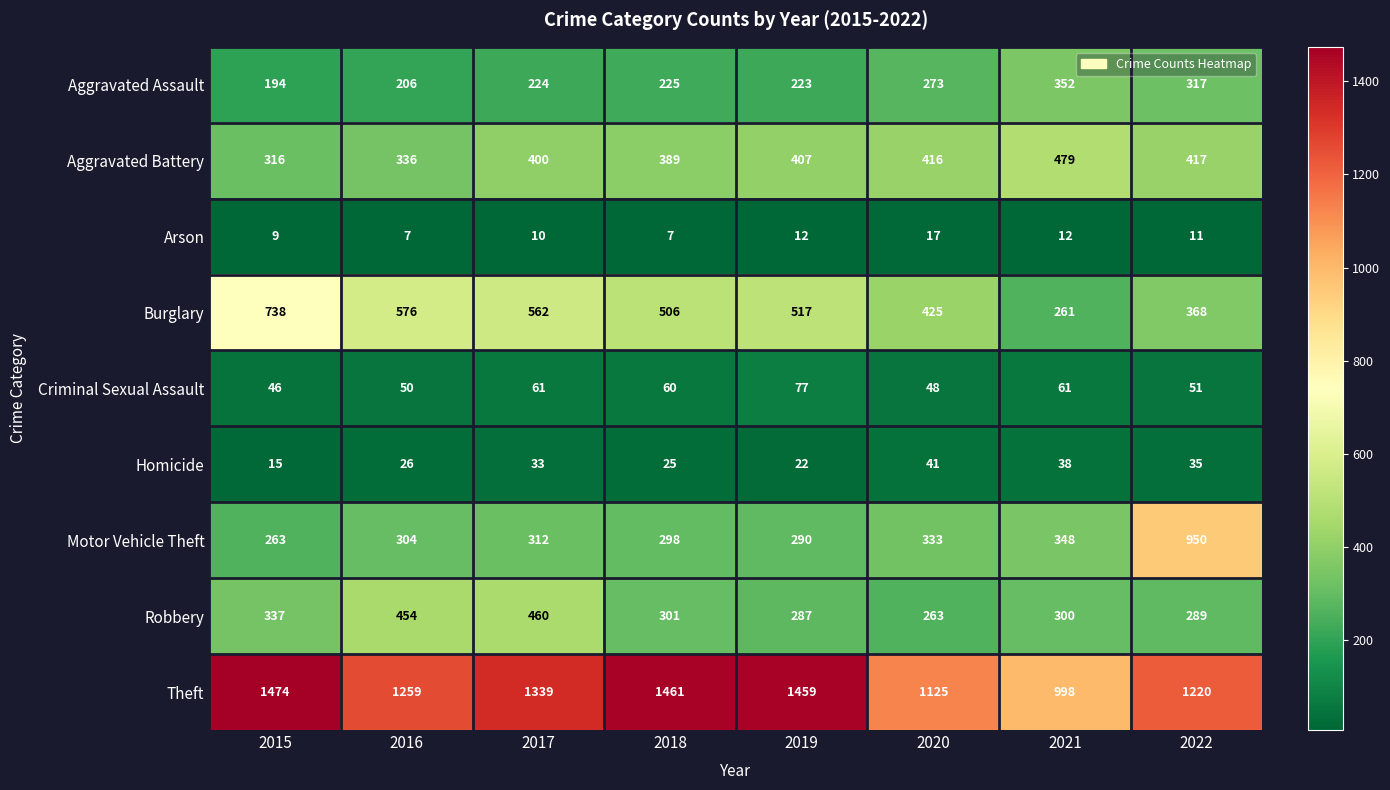

Which series has the largest total across all categories?

Theft